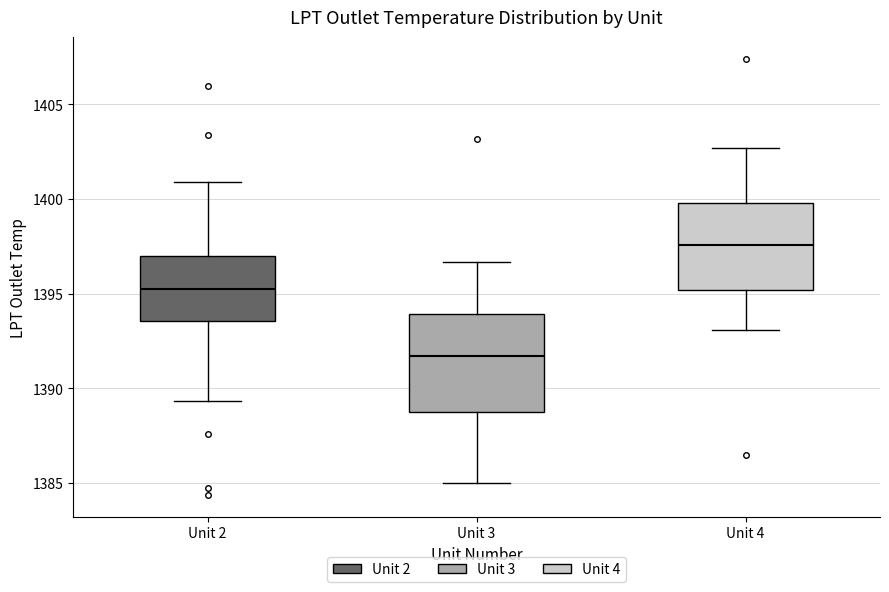

Reading left to right, read every box against the y-axis: the position of its median line, the range the box covers, and the ends of its whiskers. The values are not printed on the chart, so give them approximately, as read against the axis.

Unit 2: median 1395.0, box 1393.5 to 1397.0, whiskers 1389.5 to 1401.0
Unit 3: median 1391.5, box 1389.0 to 1394.0, whiskers 1385.0 to 1396.5
Unit 4: median 1397.5, box 1395.0 to 1400.0, whiskers 1393.0 to 1402.5